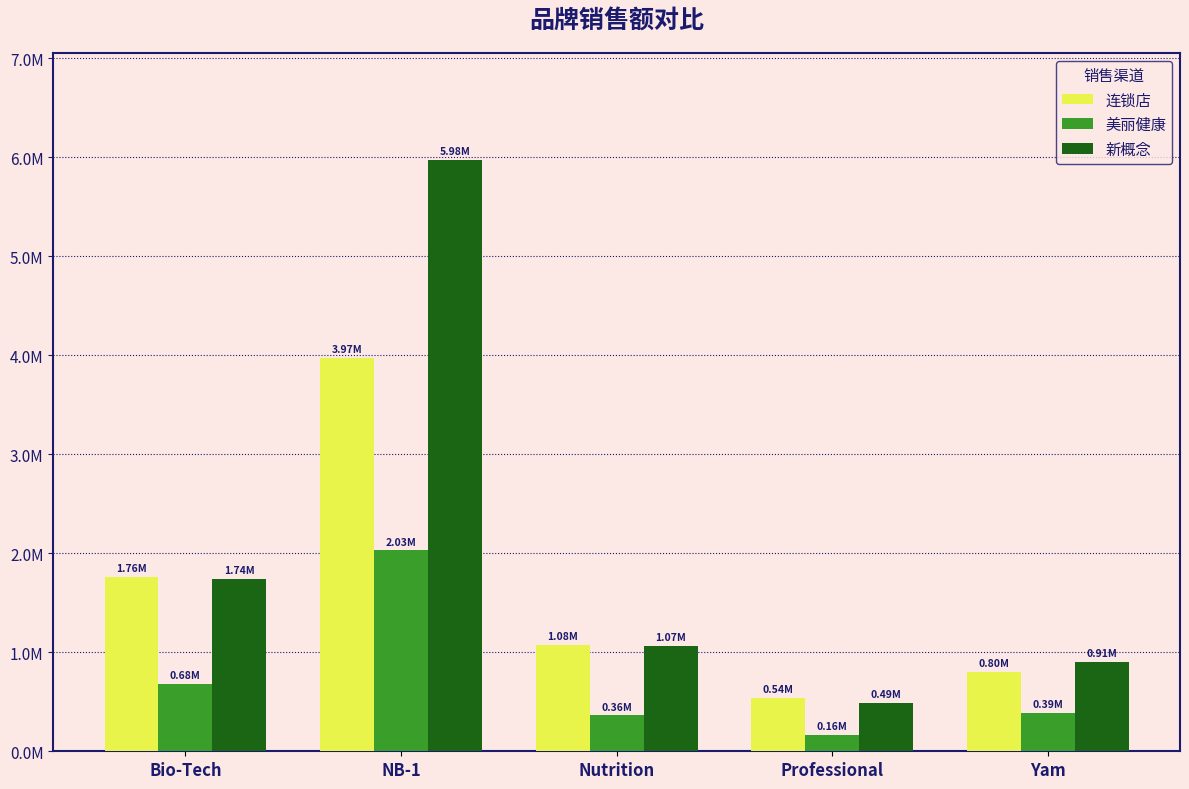

What is the difference between the highest and lowest values at Bio-Tech?

1074239.2